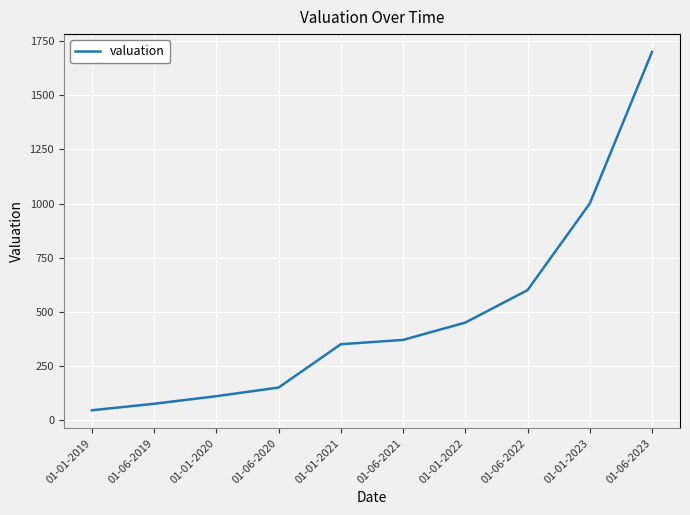

What position from the left is 01-06-2019?

2